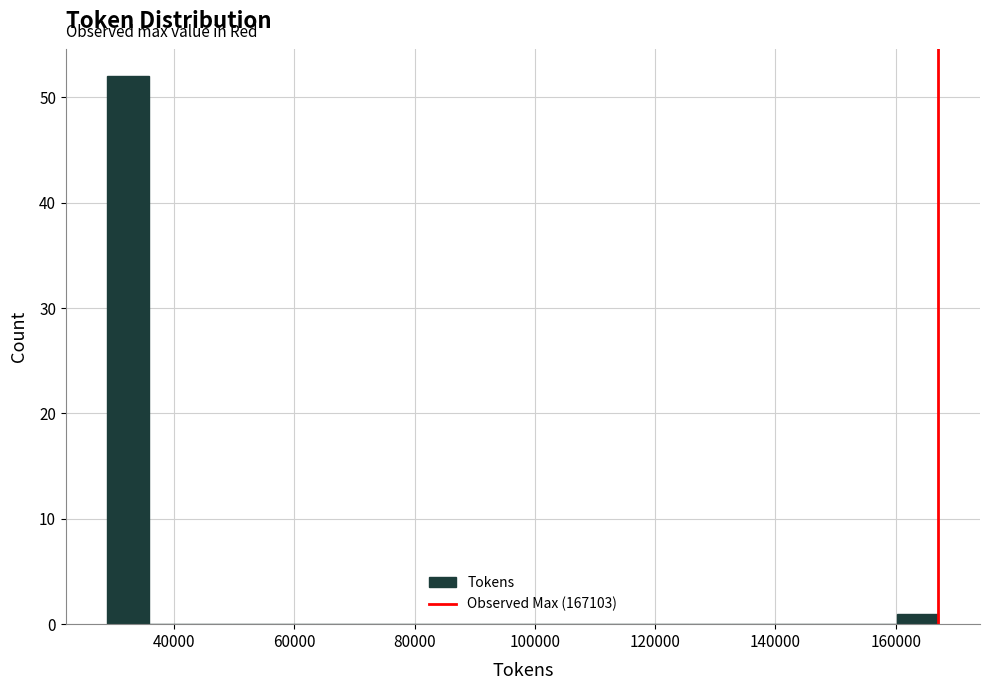

Around what value on the x-axis is the tallest bar? Give the approximate position of its centre, as read against the axis.

32000